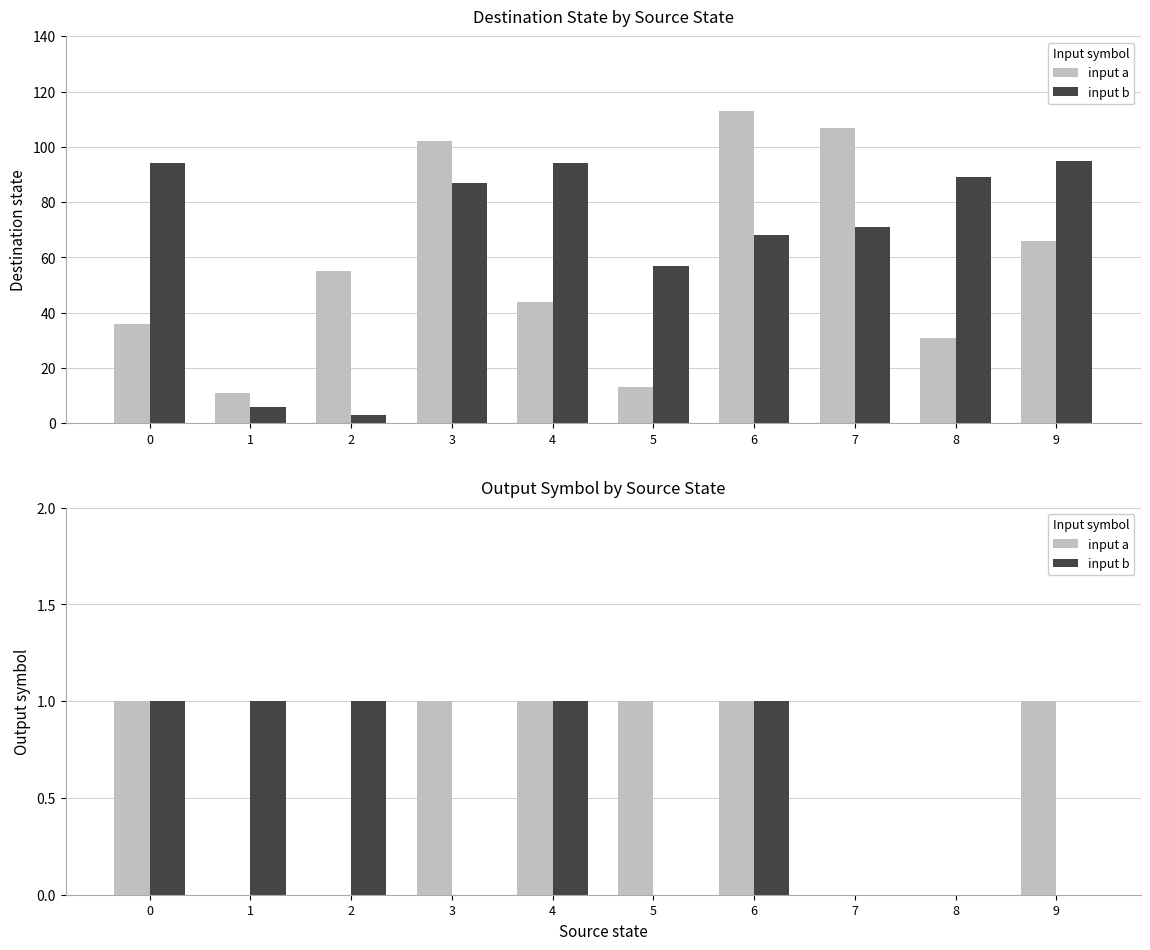

Are the bars grouped side by side (vs. stacked)?

Yes